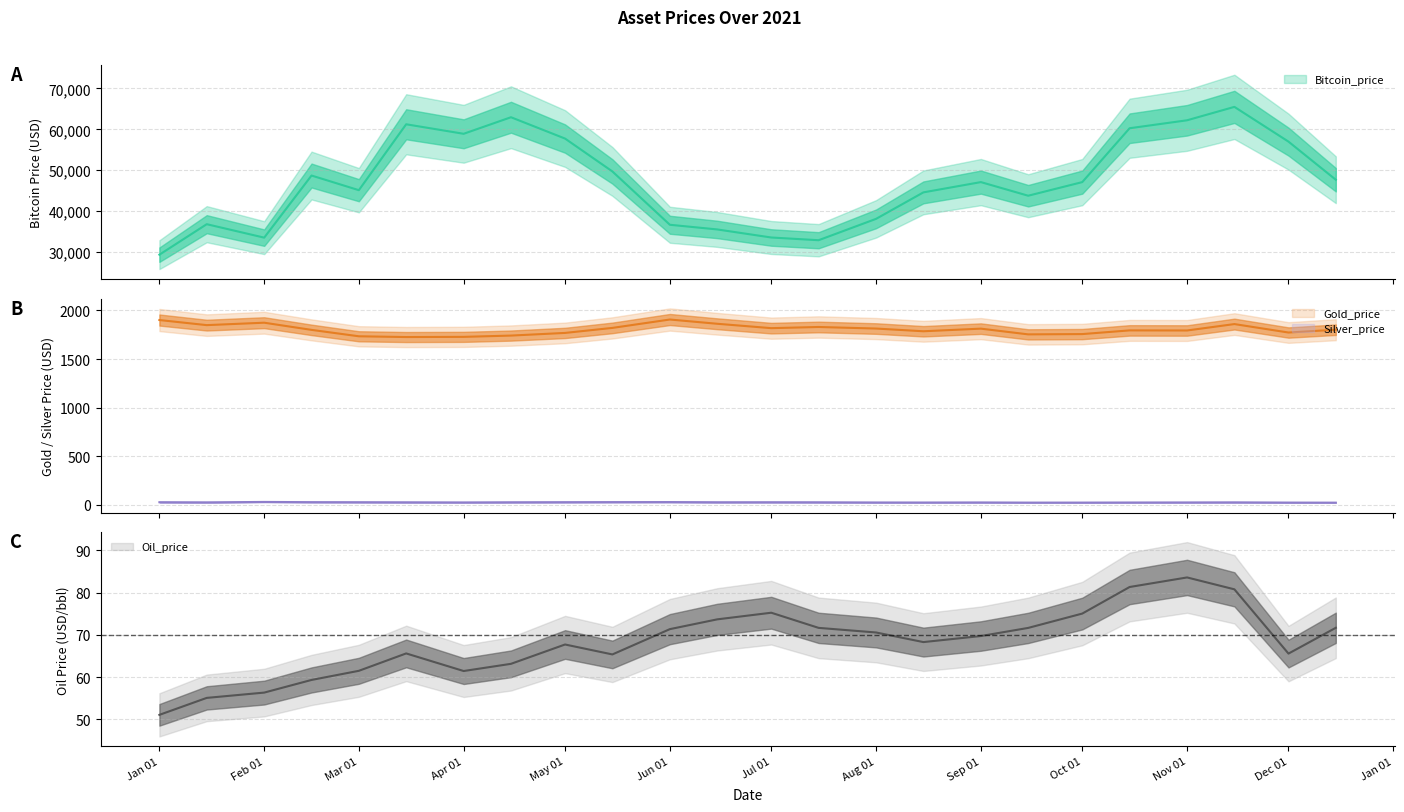

In Silver_price, how many points are lower than both neighbors (excluding endpoints)?

5